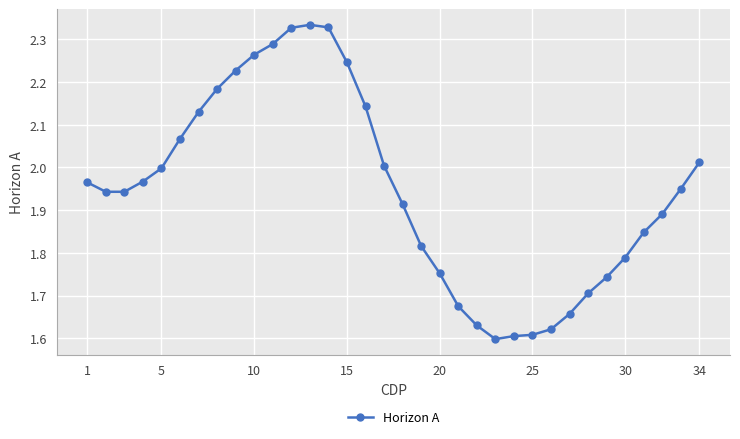

True or false: there are more than 0 points higher than both neighbors.

True